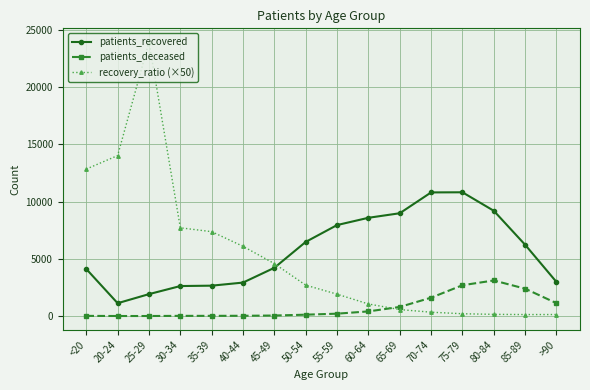

At which label is patients_deceased closest to 1556?

70-74